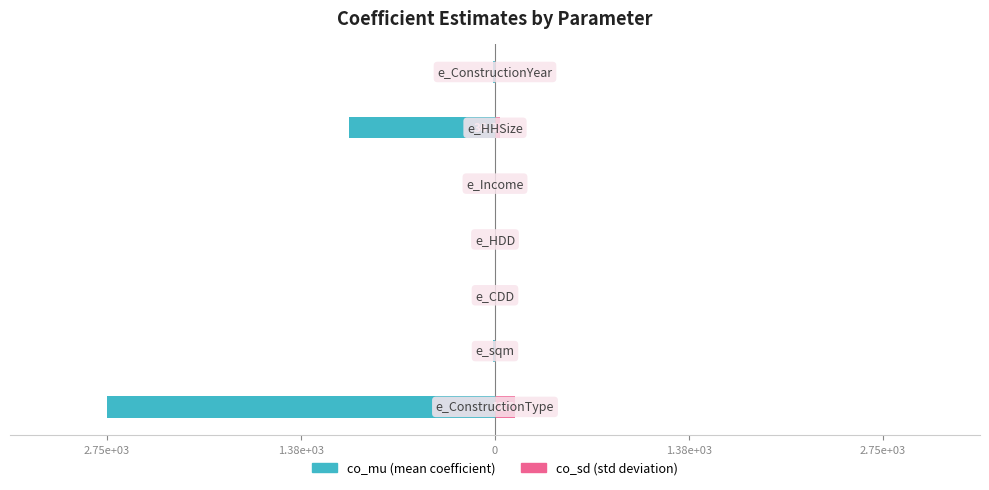

What are all the series names shown in the legend?

co_mu, co_sd